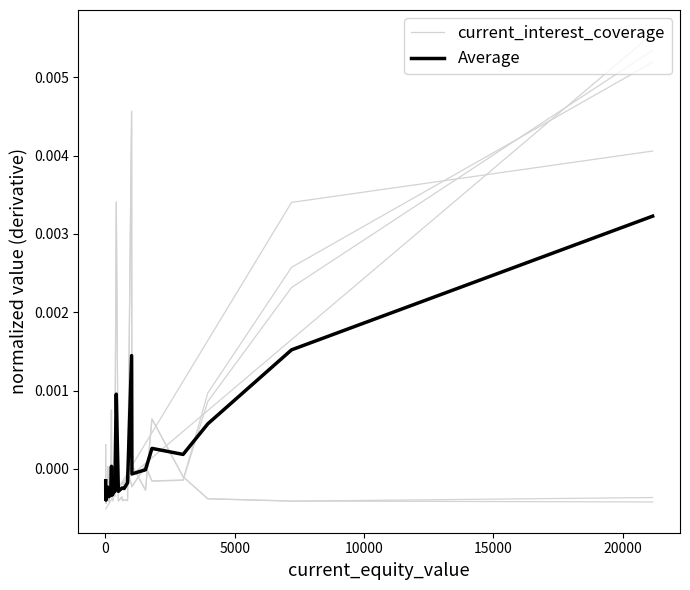

At how many categories does at least one series exceed 0?

12